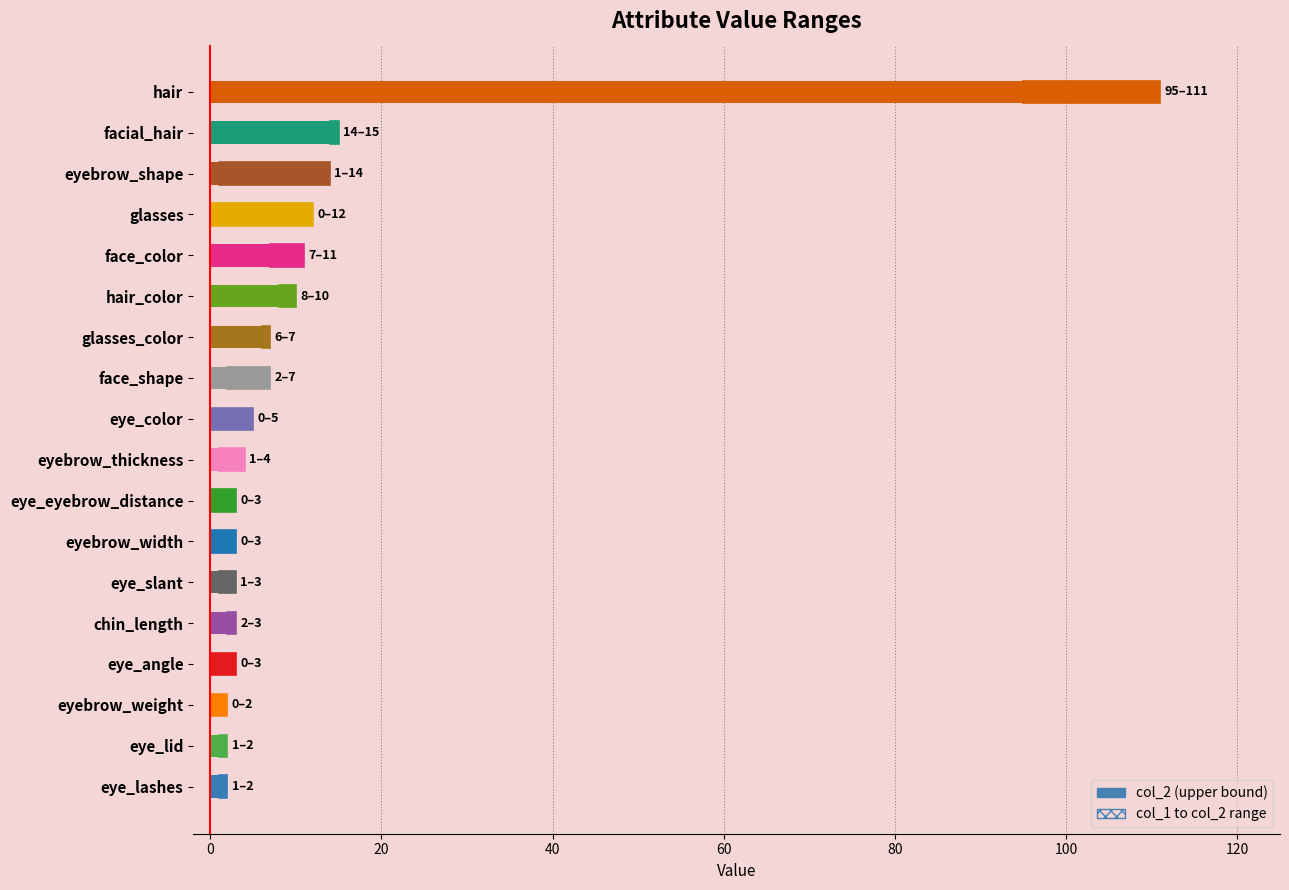

The value at glasses is 16. True or false?

False